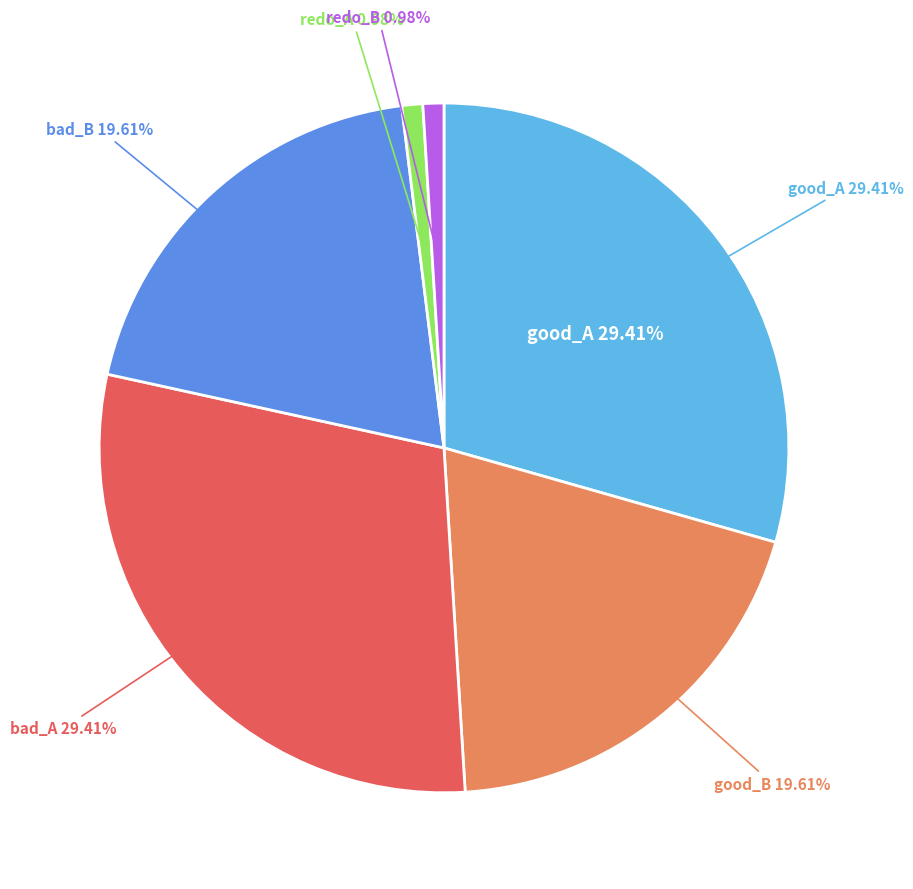

To the nearest percent, what percentage of the pie is redo_A?

1%